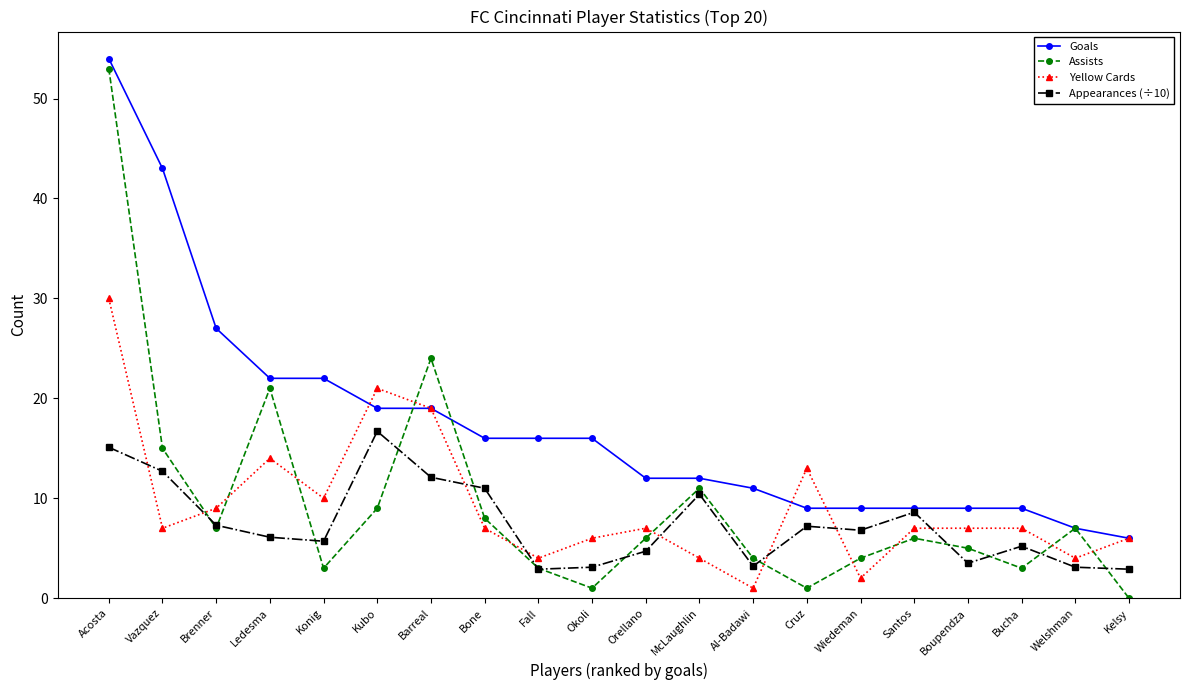

List the series in order of their peak value, highest first.

Goals, Assists, Yellow Cards, Appearances (÷10)